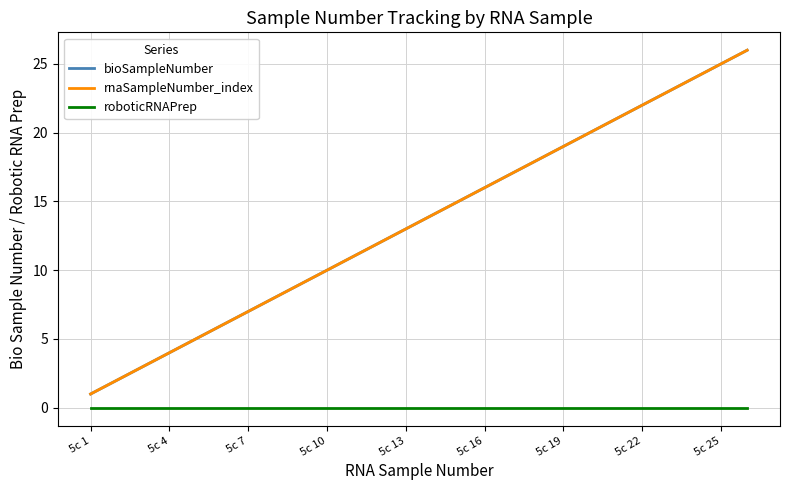

True or false: bioSampleNumber and rnaSampleNumber_index cross at least once.

False